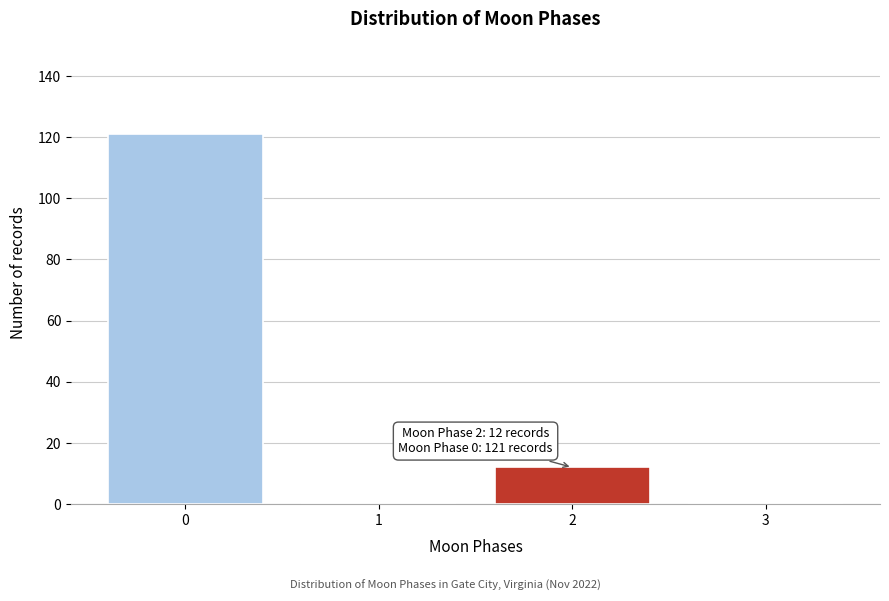

Reading left to right, list all the values displayed in this chart.

0=121	1=0	2=12	3=0